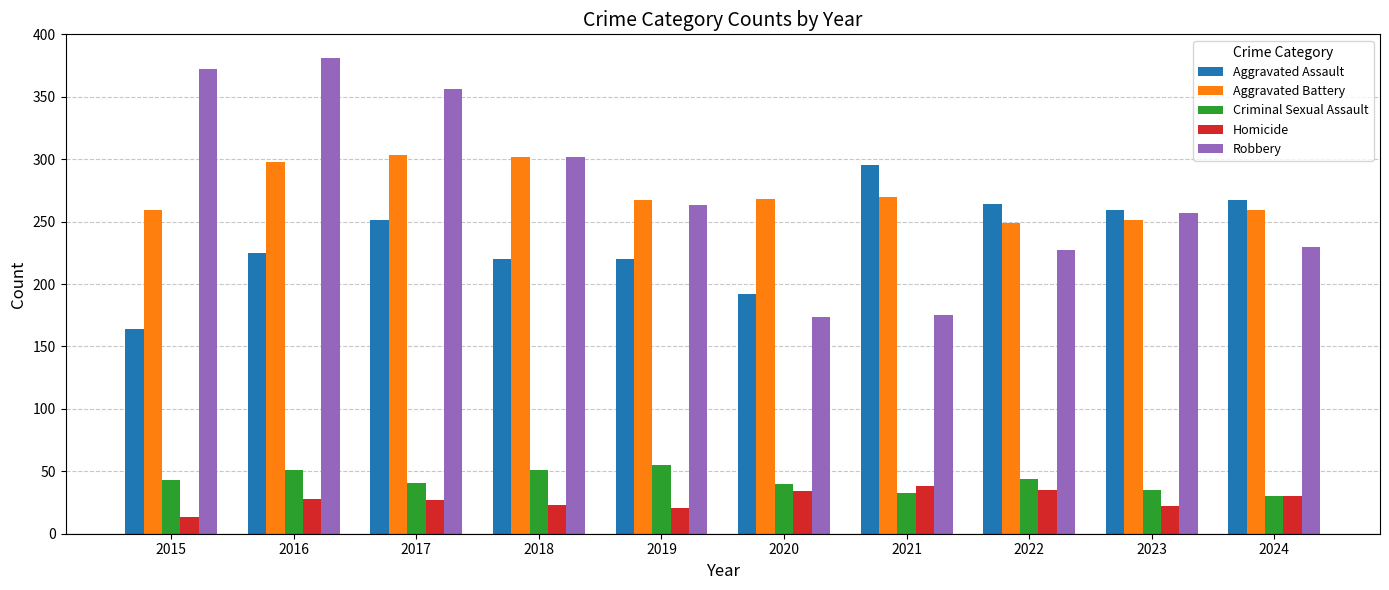

Count the number of categories in the chart.

10